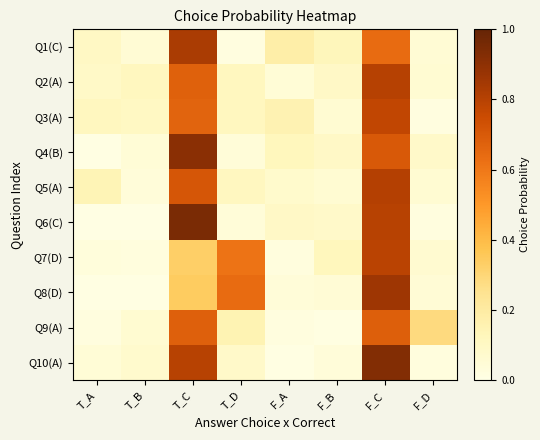

Which series has the largest range (max minus min)?

Q6(C)